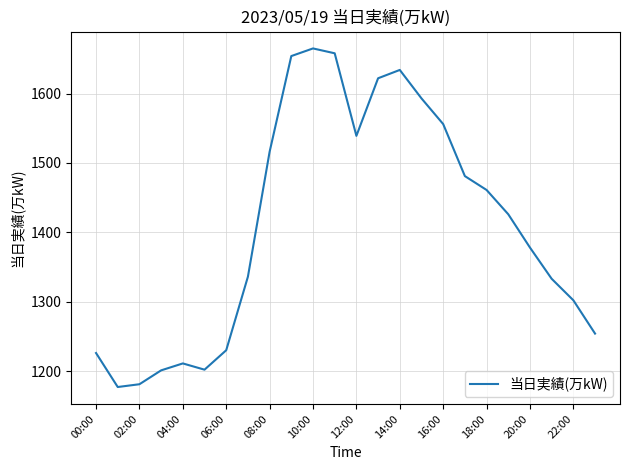

What is the difference between the maximum and minimum values?

488